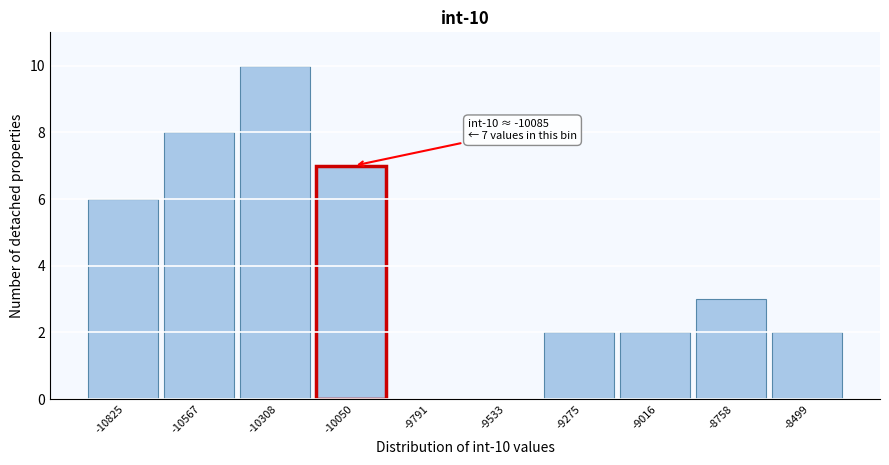

Which range on the x-axis has the tallest bar?

-10450 to -10200